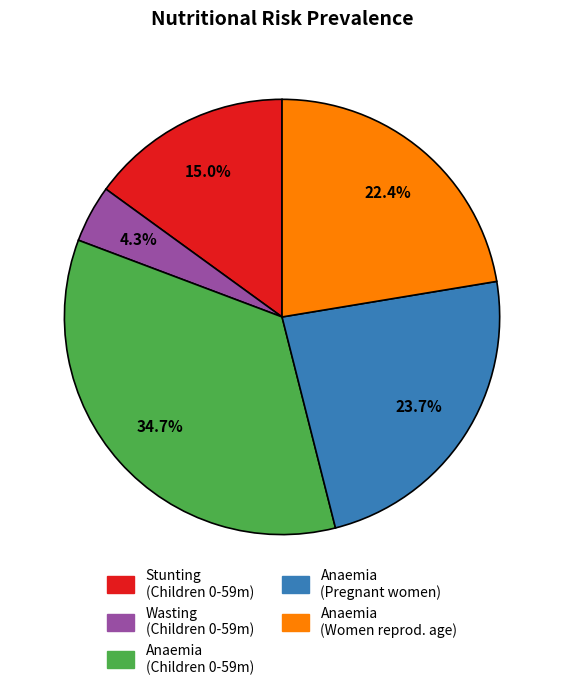

To the nearest percent, what is the average slice percentage?

20%